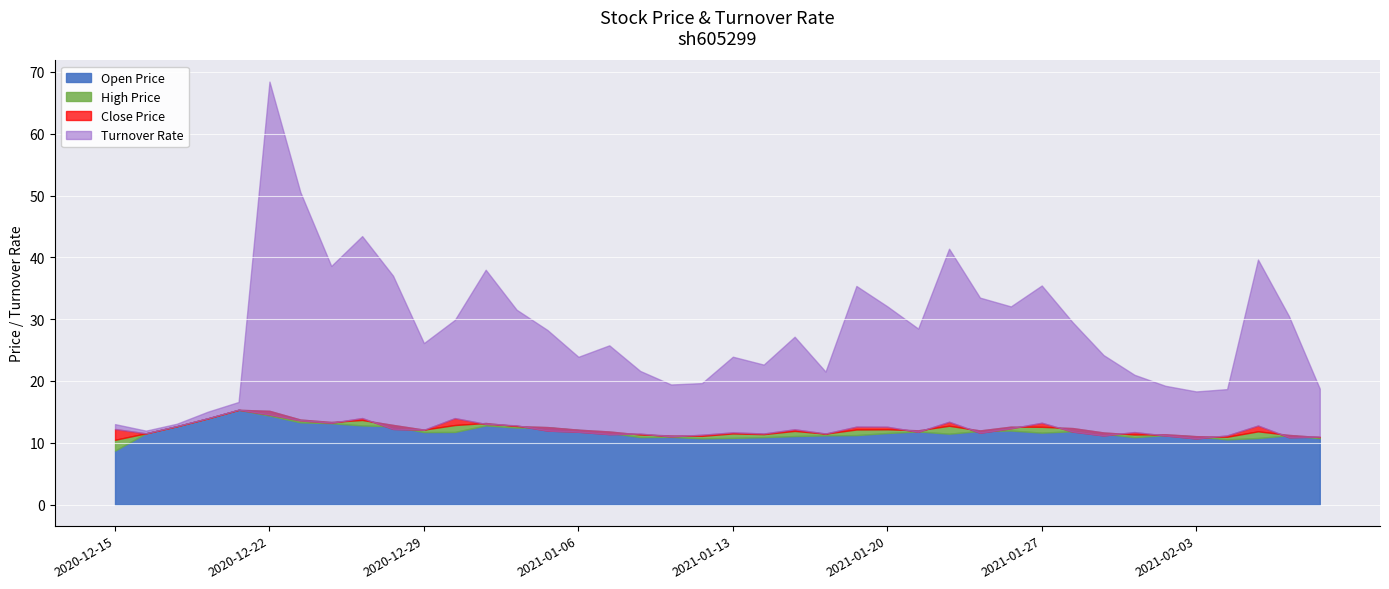

True or false: High Price has a value of 11.7 at 2021-01-29.

True